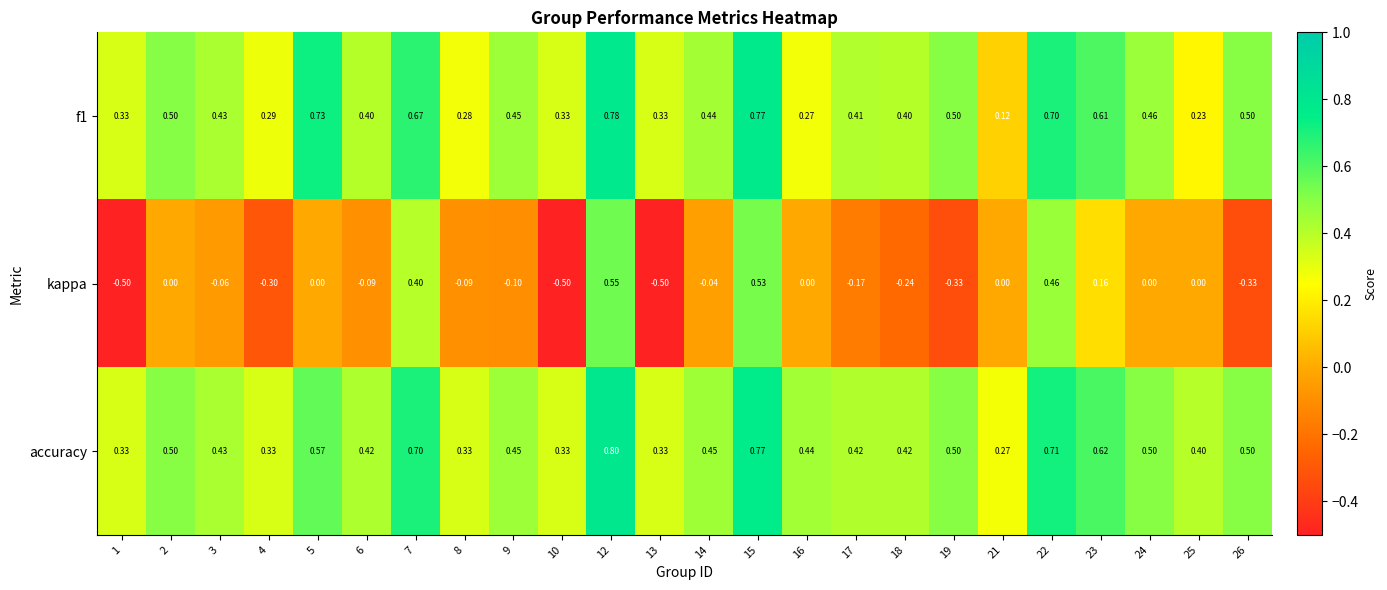

Which series has the largest total across all categories?

accuracy